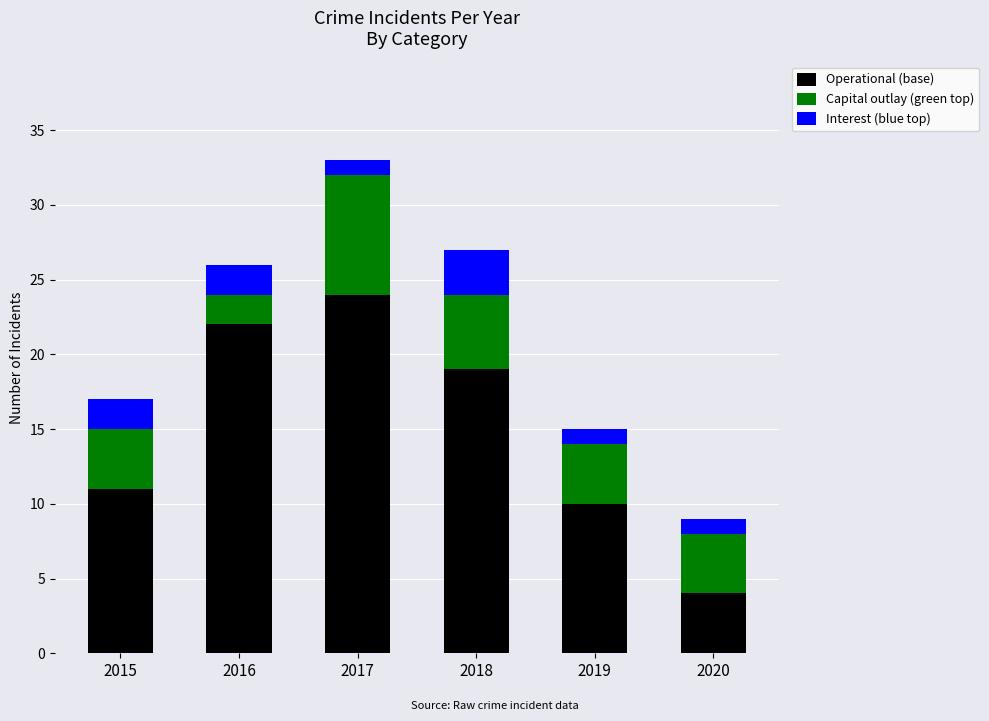

At which category is the sum across all series the highest?

2017